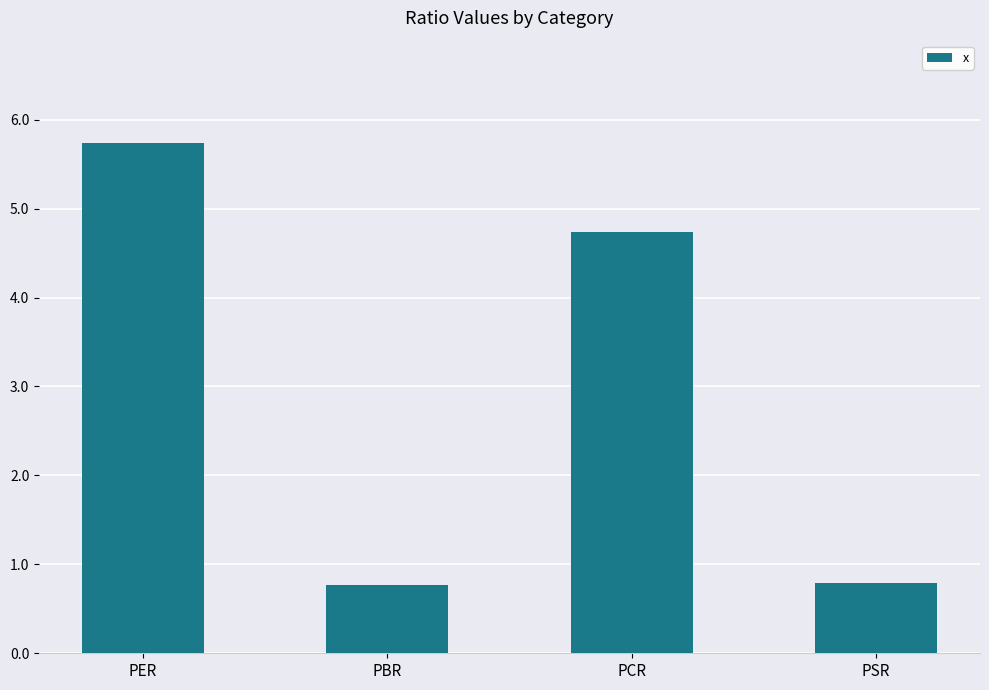

Between PER and PBR, which is larger?

PER